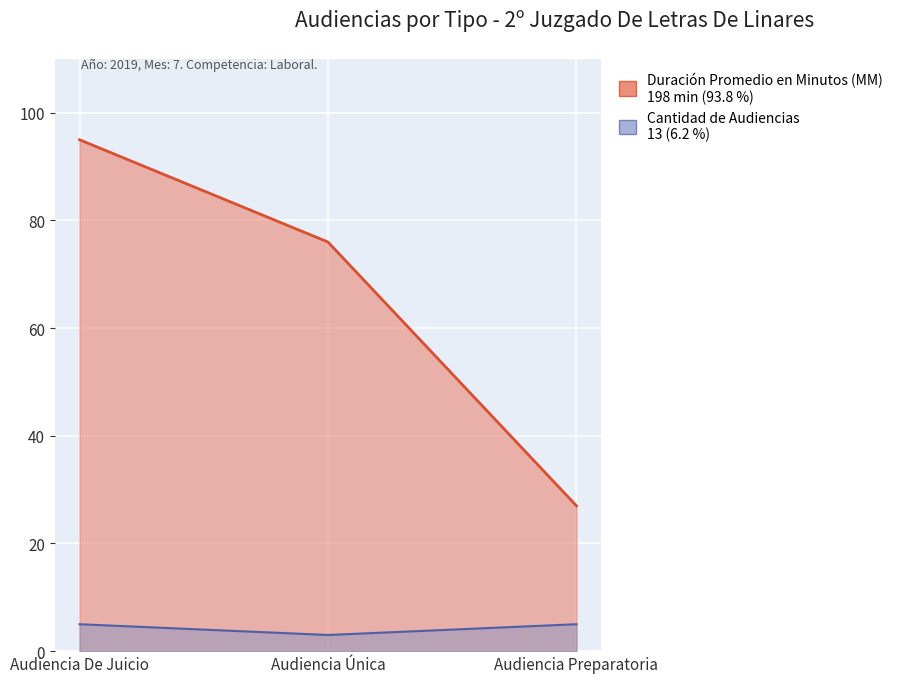

How many series are shown in this chart?

2